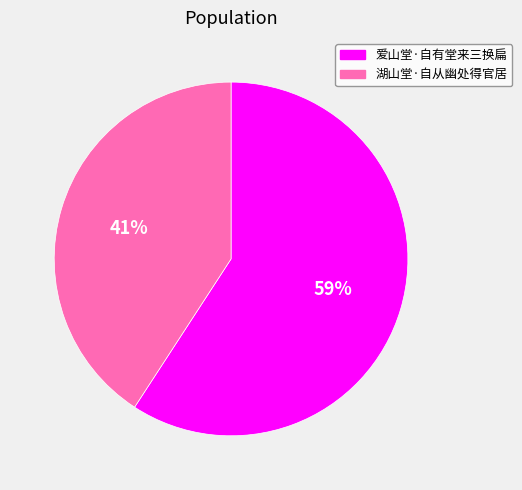

The 湖山堂·自从幽处得官居 slice represents 54% of the pie. True or false?

False